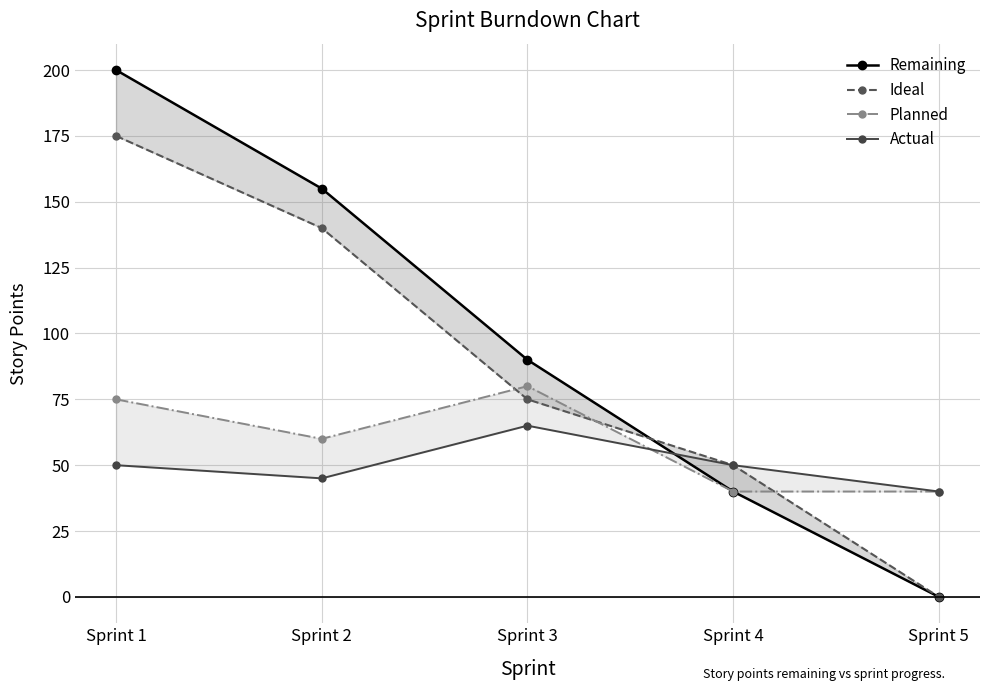

How many values in the Planned series exceed 60?

2